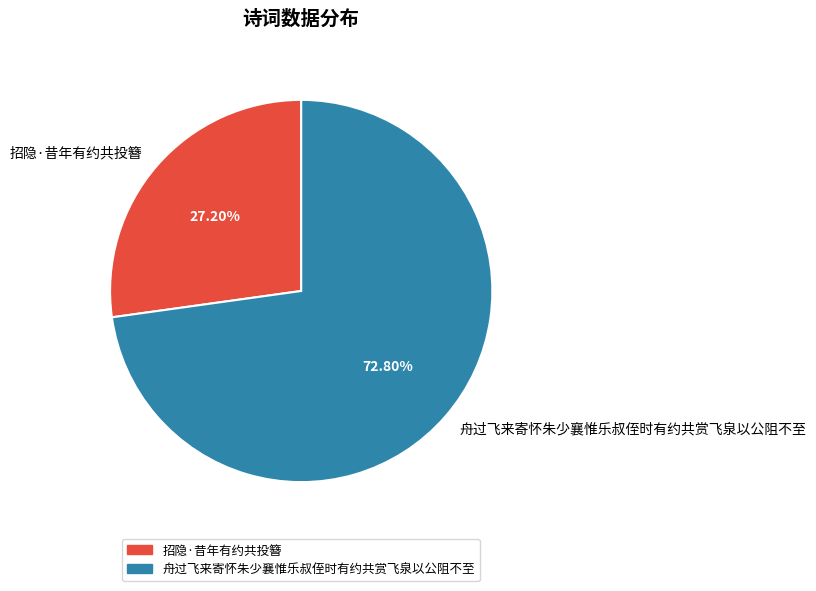

Is it true that 舟过飞来寄怀朱少襄惟乐叔侄时有约共赏飞泉以公阻不至 is 63% of the pie?

False